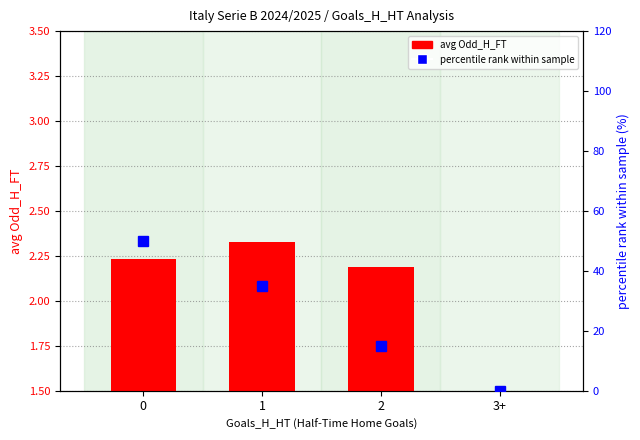

Reading left to right, what are all the values shown in this chart?

avg Odd_H_FT: 0=2.2	1=2.3	2=2.2	3+=0.0
percentile rank within sample: 0=50.0	1=35.0	2=15.0	3+=0.0